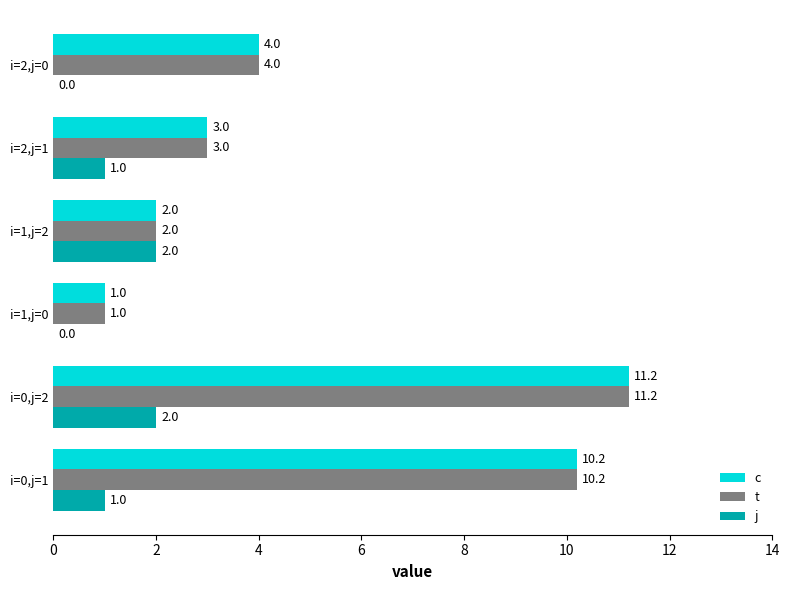

Count the number of data series in this chart.

3